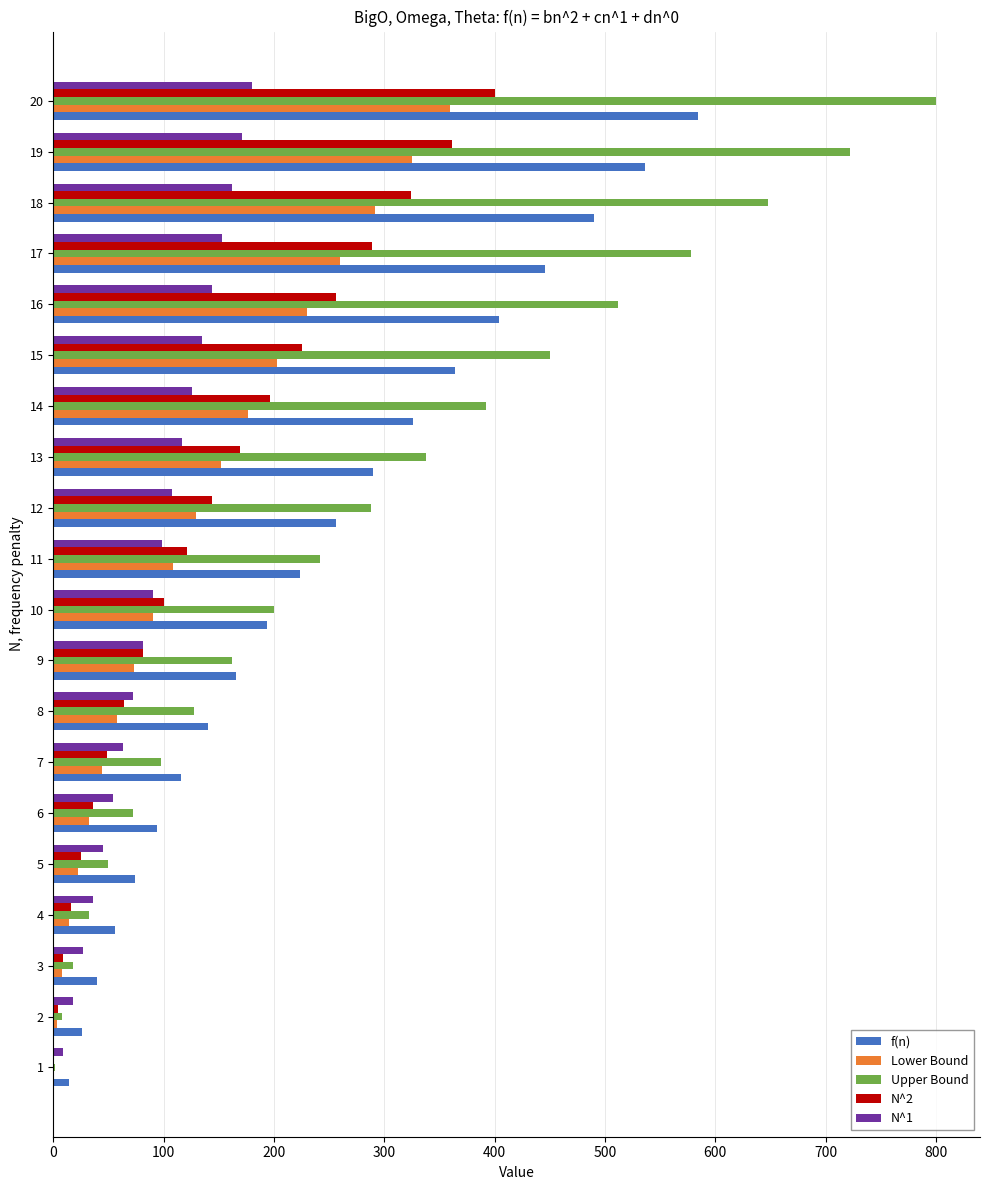

What is the sum of all N^2 values?

2870.0